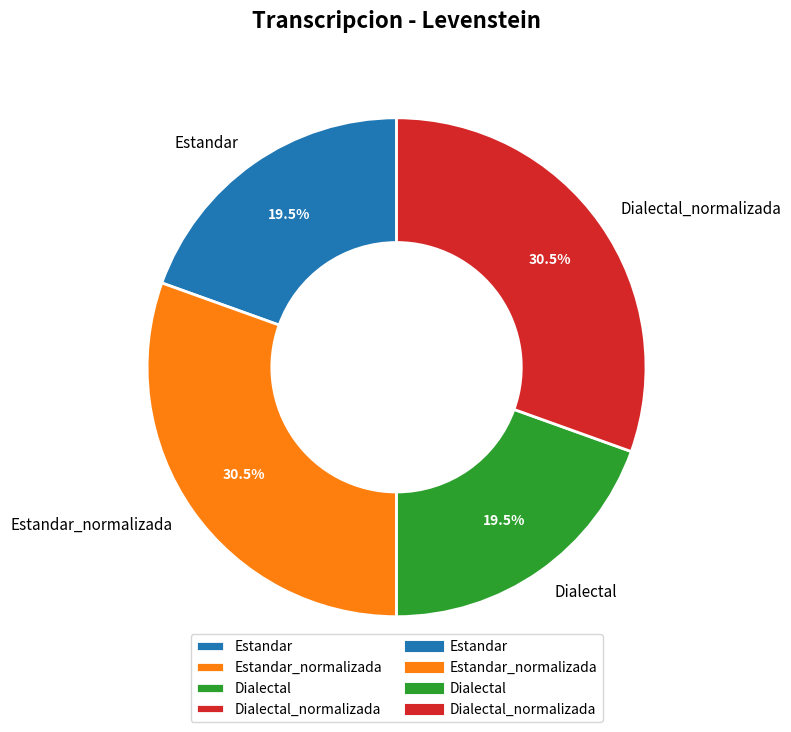

Is there a majority slice in this chart?

No